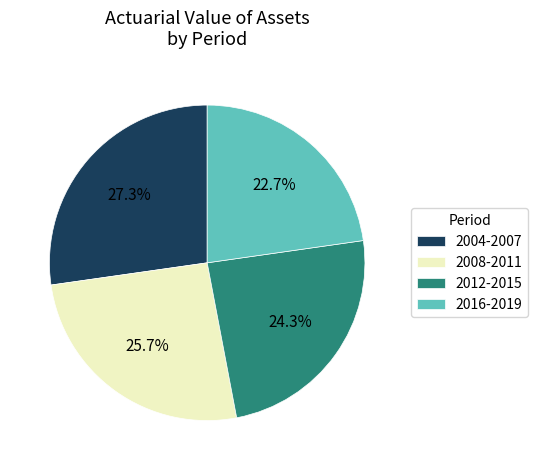

Combined, what portion of the pie is 2008-2011 and 2012-2015?

50.0%